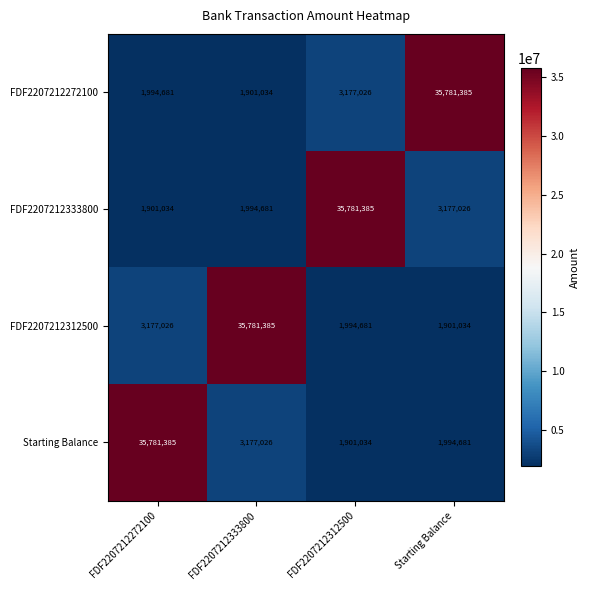

What is the difference between the second highest and minimum values in the FDF2207212312500 series?

1275992